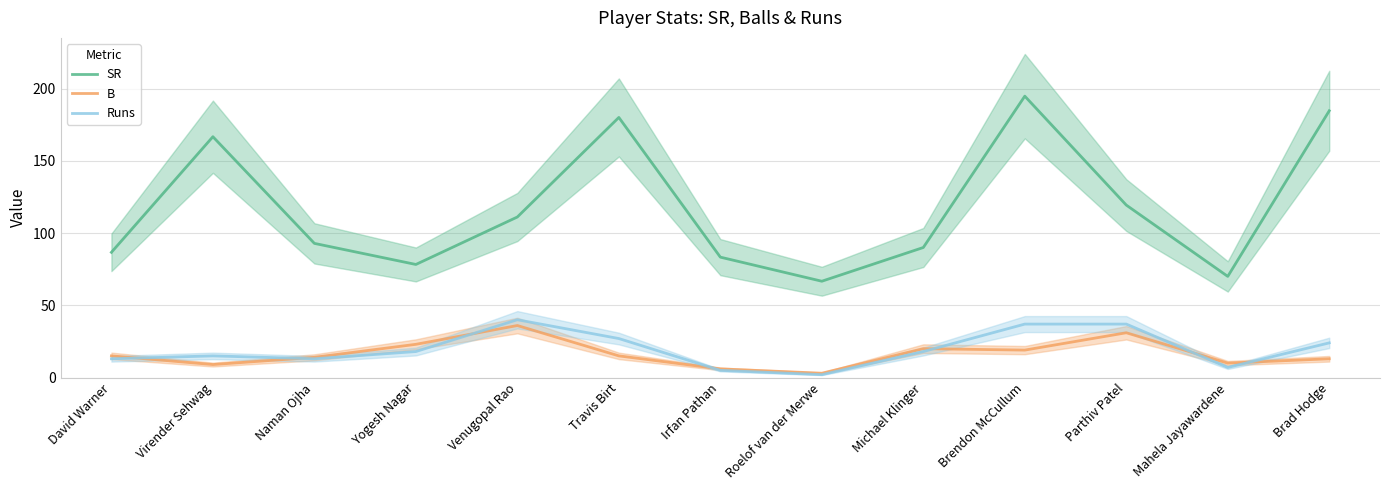

Which category has the lowest value in the Runs series?

Roelof van der Merwe